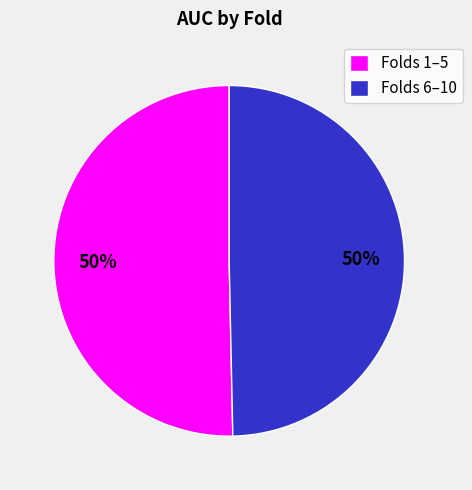

How many segments does this pie chart have?

2